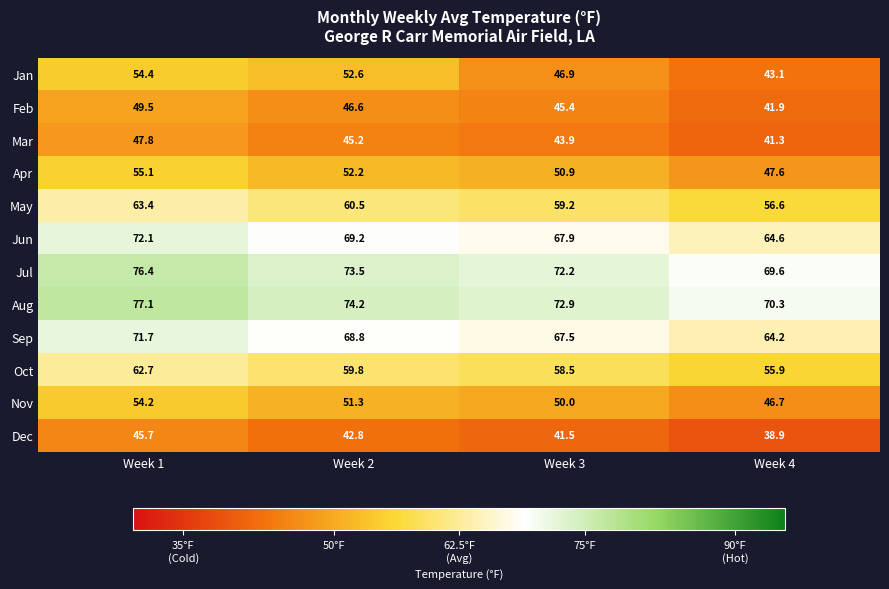

Which series has the largest range (max minus min)?

Jan